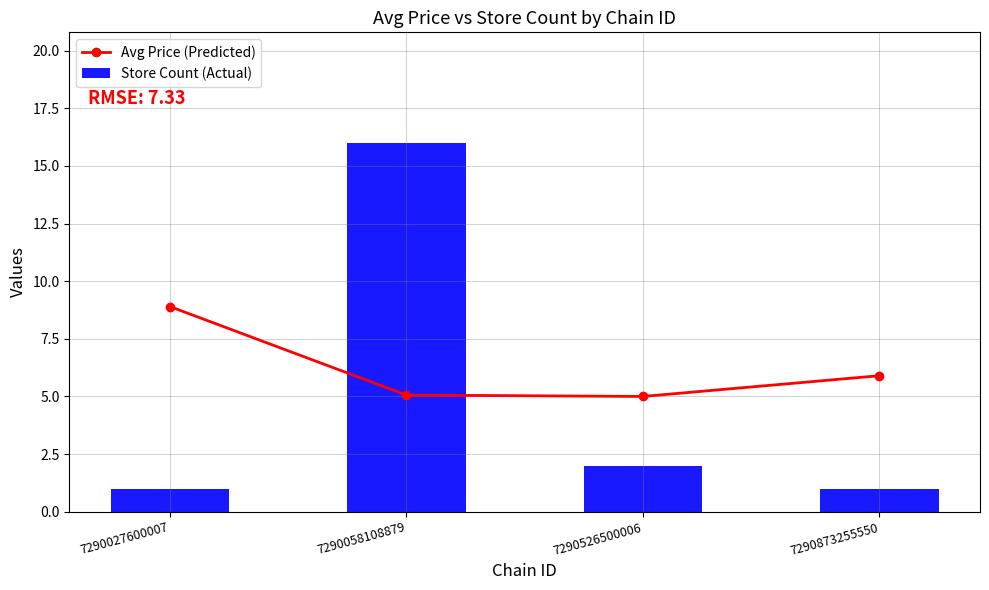

What is the total value across all series at 7290526500006?

7.0